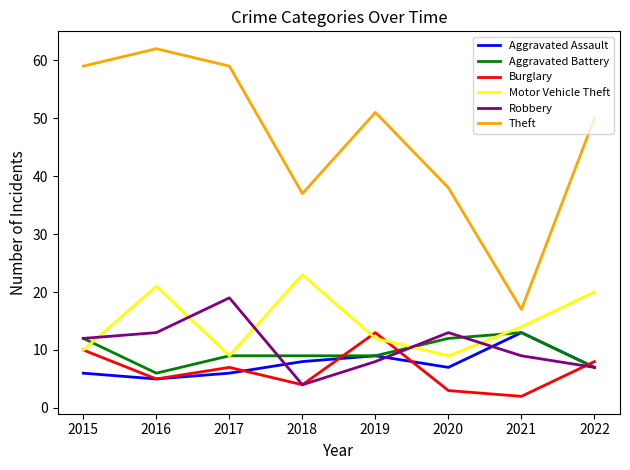

What is the total value across all series at 2016?

112